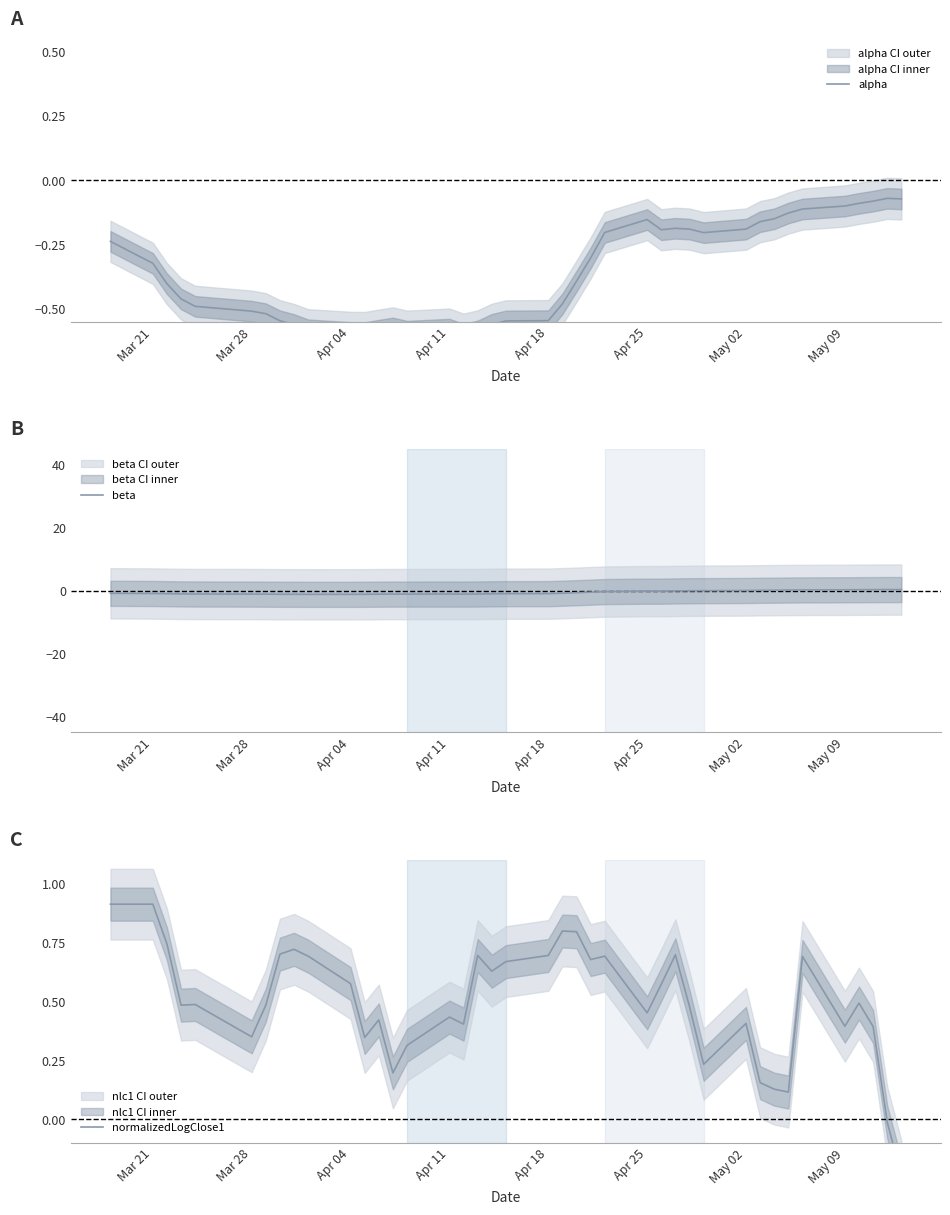

Is it true that beta equals -0.9 at Apr 04?

True